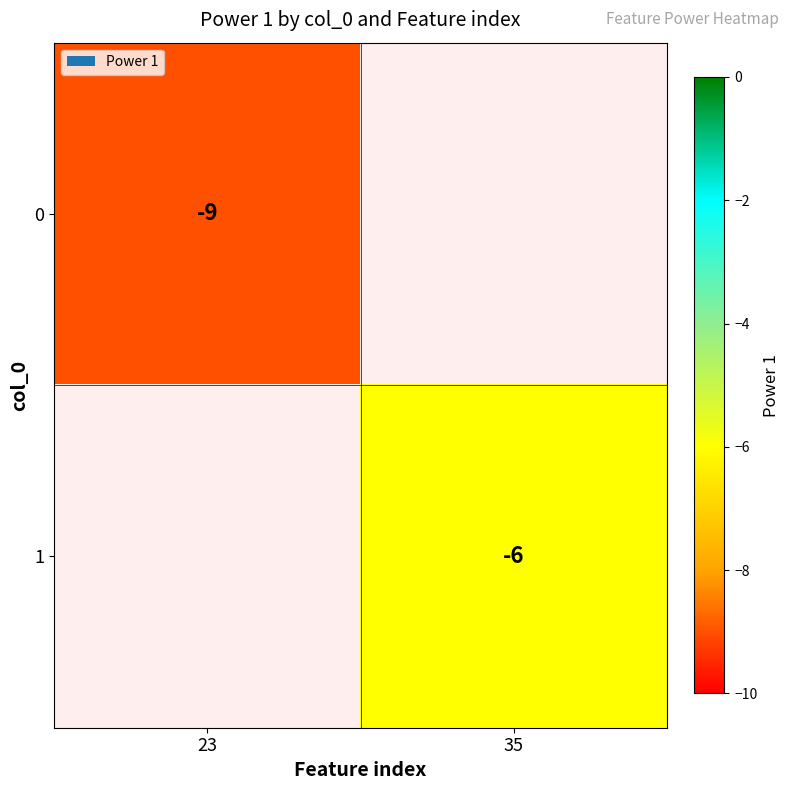

Between 23 and 35, which is larger?

35